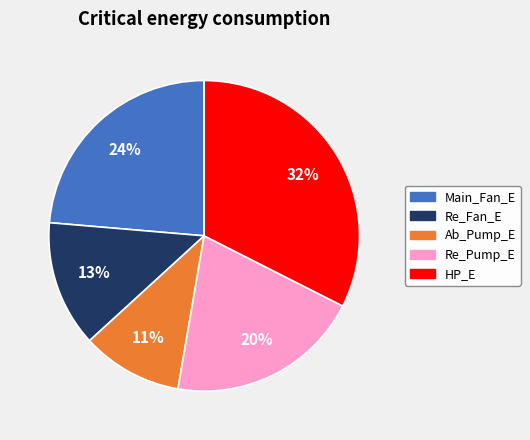

Is there any slice that represents more than half of the pie?

No